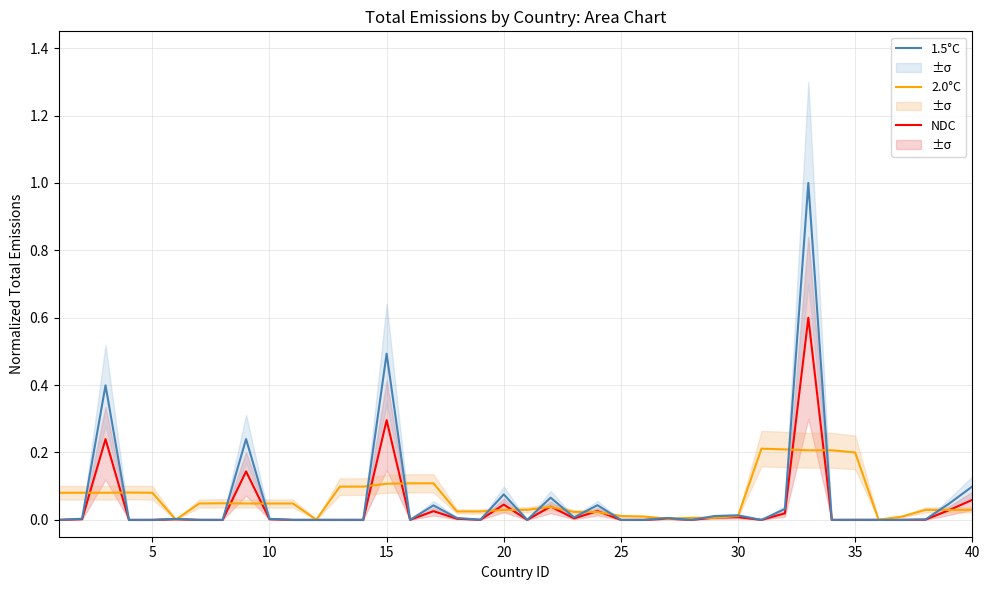

How many categories are shown in the chart?

40